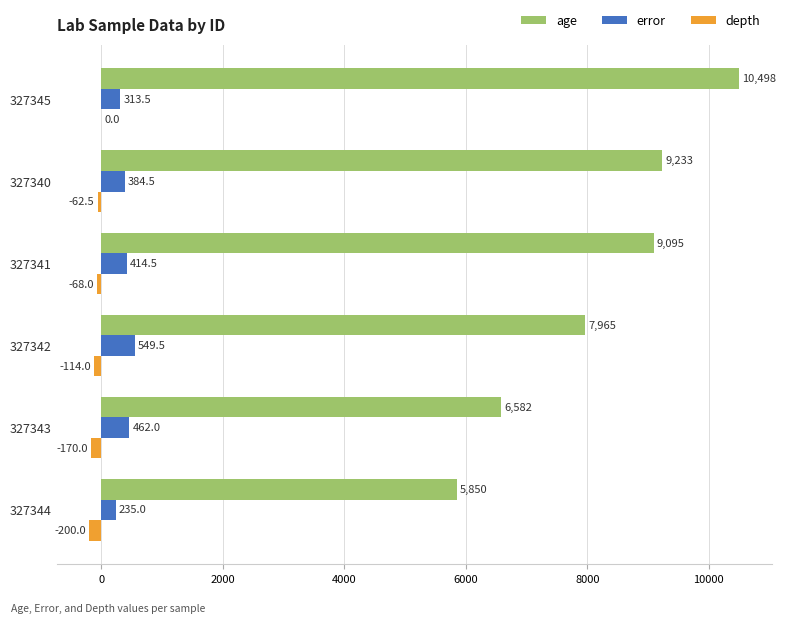

Which series has the largest total across all categories?

age